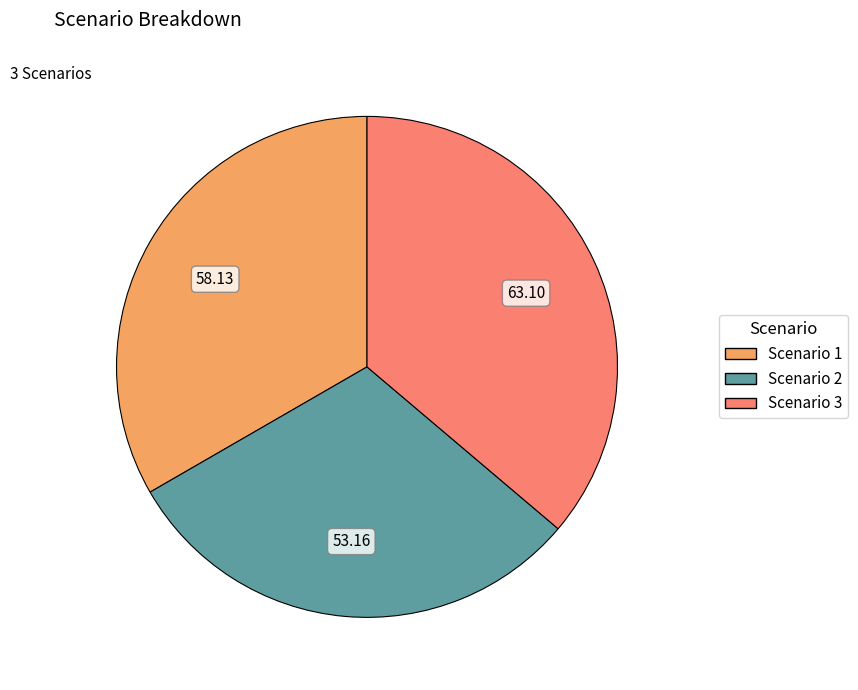

Does Scenario 1 represent more than half of the total?

No